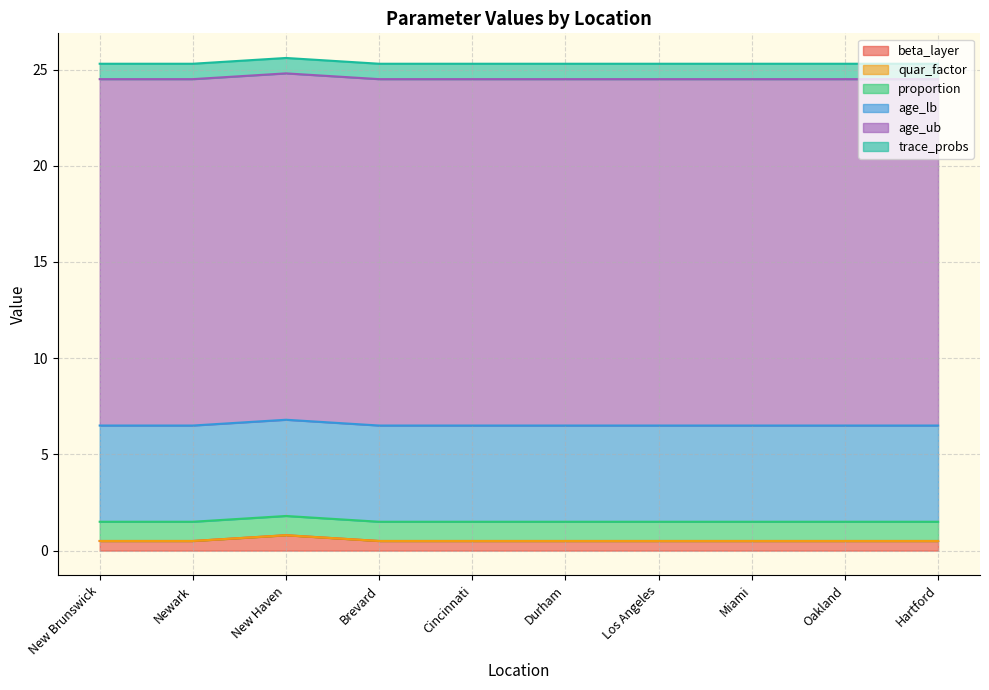

At which category is the sum across all series the highest?

New Haven